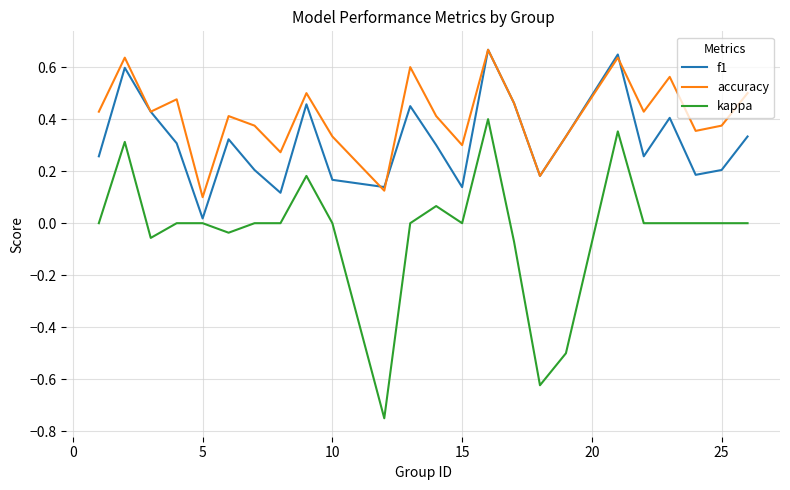

True or false: kappa and accuracy intersect in this chart.

False